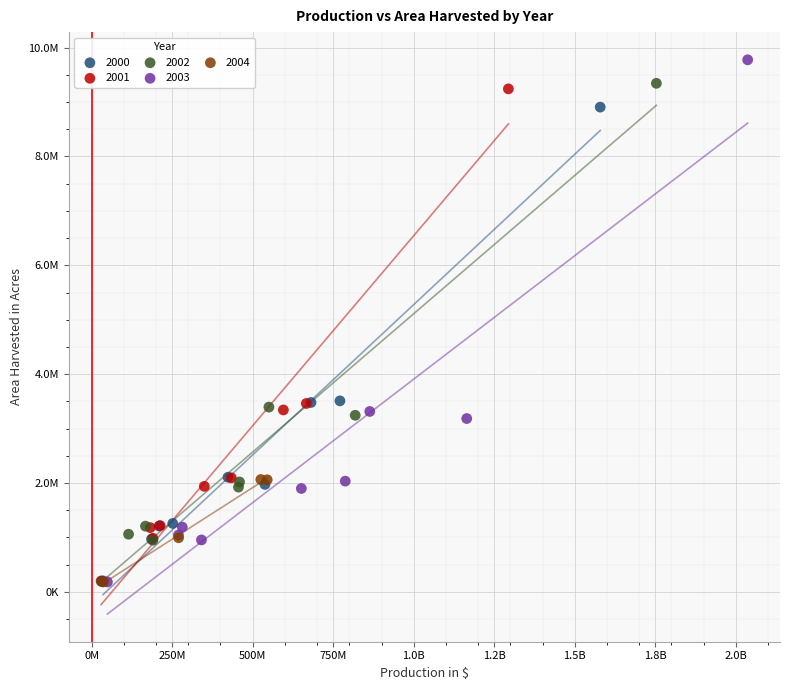

What are all the series names shown in the legend?

2000, 2001, 2002, 2003, 2004